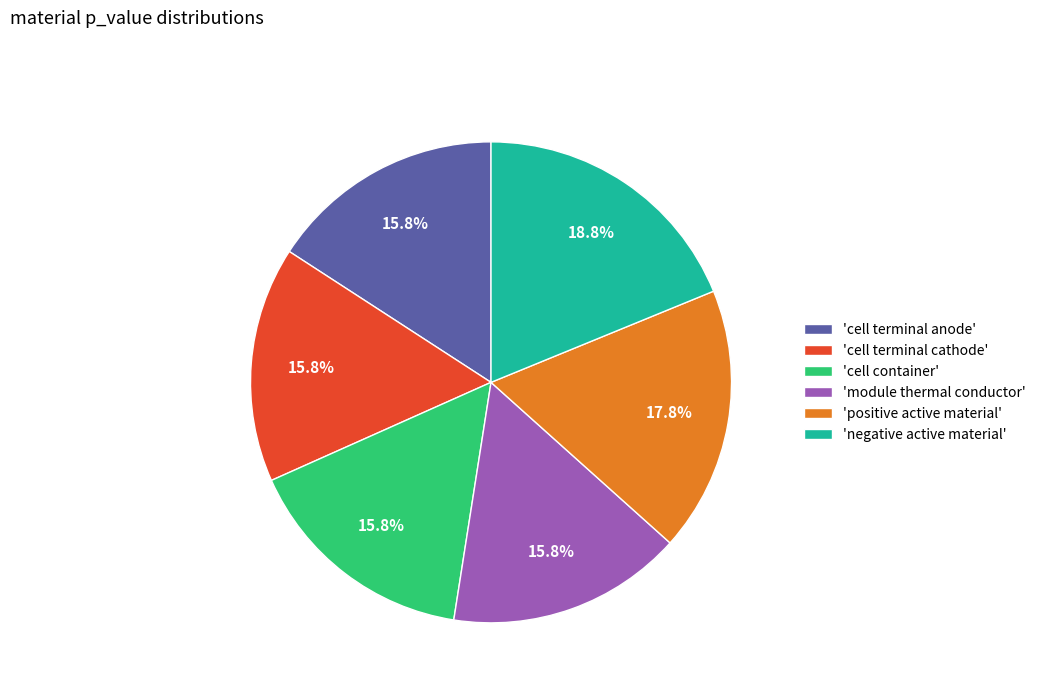

How many segments does this pie chart have?

6